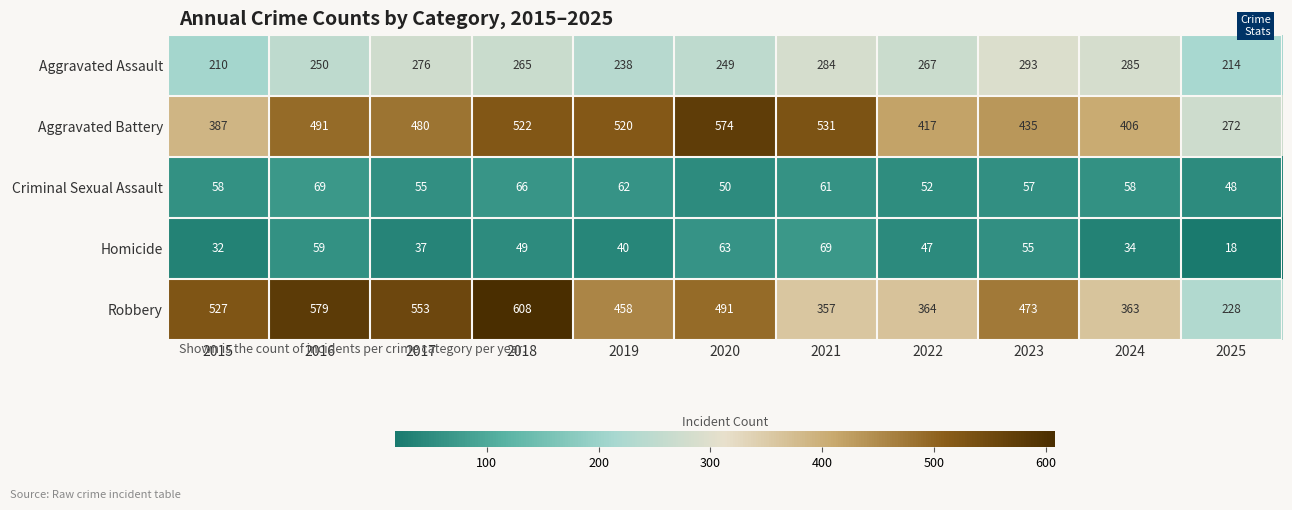

At 2015, list the series in order from largest to smallest.

Robbery, Aggravated Battery, Aggravated Assault, Criminal Sexual Assault, Homicide